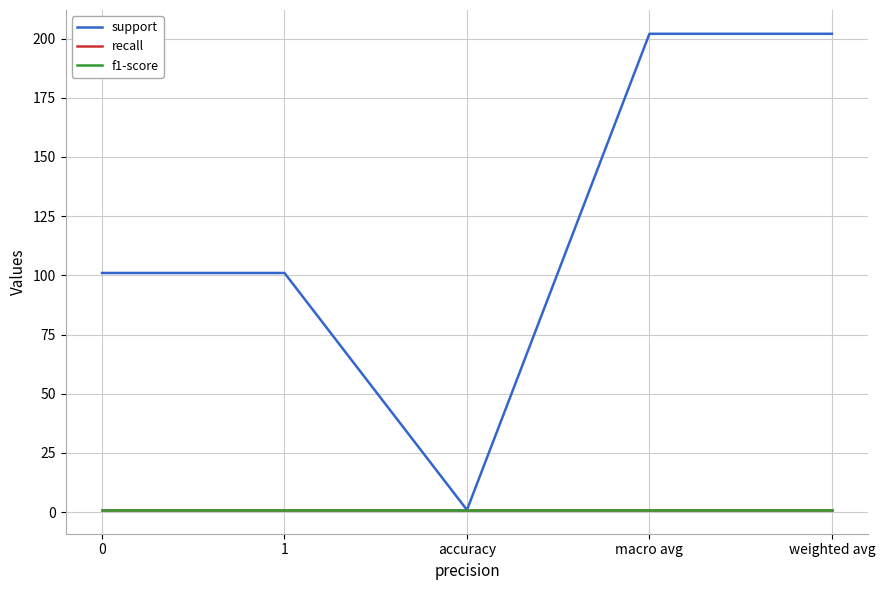

What is the value of the support point at the 4th from the left?

202.0